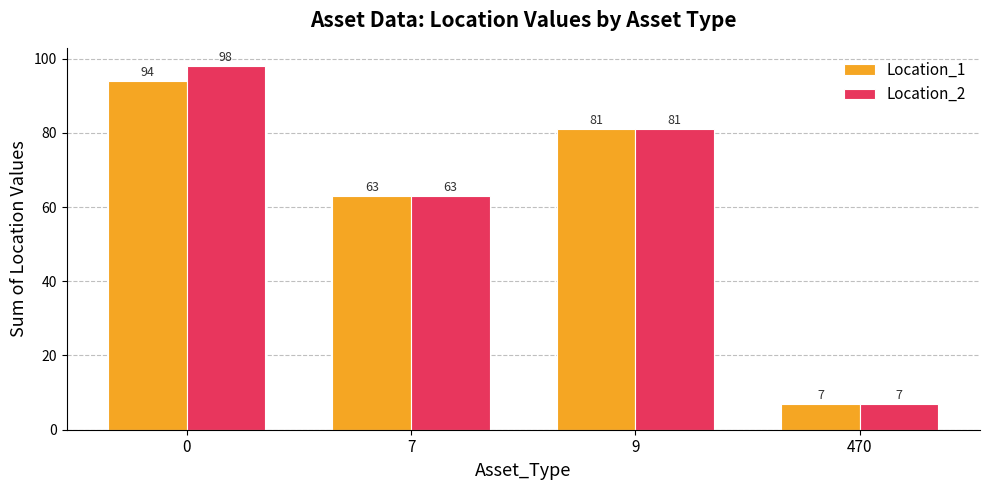

What is the smallest value displayed?

7